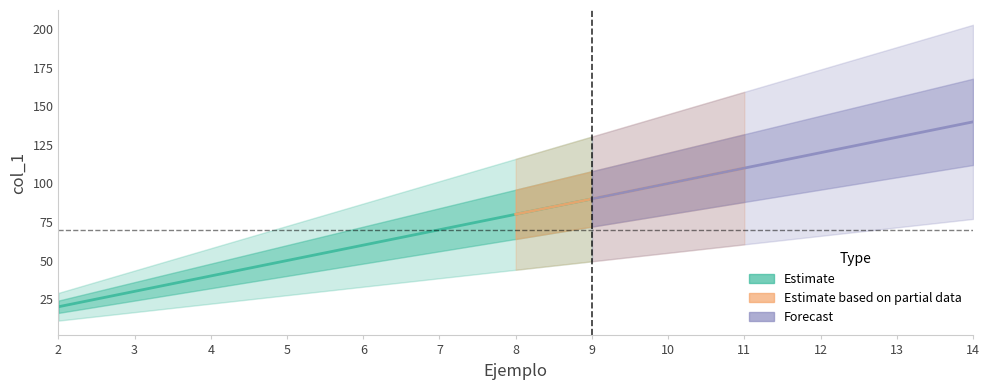

At which category does the chart reach its minimum across all series?

2